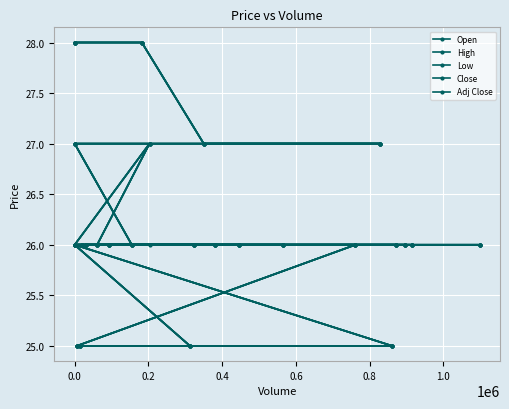

Reading left to right, what are all the values shown in this chart?

Open: 28	28	27	27	27	26	26	26	26	26	26	26	26	26	26	26	26	26	27	26	25	25	25	26	26	26	26	26	26	25
High: 28	28	27	27	27	26	26	26	26	26	26	26	26	26	26	26	26	26	27	26	25	25	25	26	26	26	26	26	26	25
Low: 28	28	27	27	27	26	26	26	26	26	26	26	26	26	26	26	26	26	26	26	25	25	25	26	26	26	26	26	26	25
Close: 28	28	27	27	27	26	26	26	26	26	26	26	26	26	26	26	26	26	27	26	25	25	25	26	26	26	26	26	26	25
Adj Close: 28	28	27	27	27	26	26	26	26	26	26	26	26	26	26	26	26	26	27	26	25	25	25	26	26	26	26	26	26	25